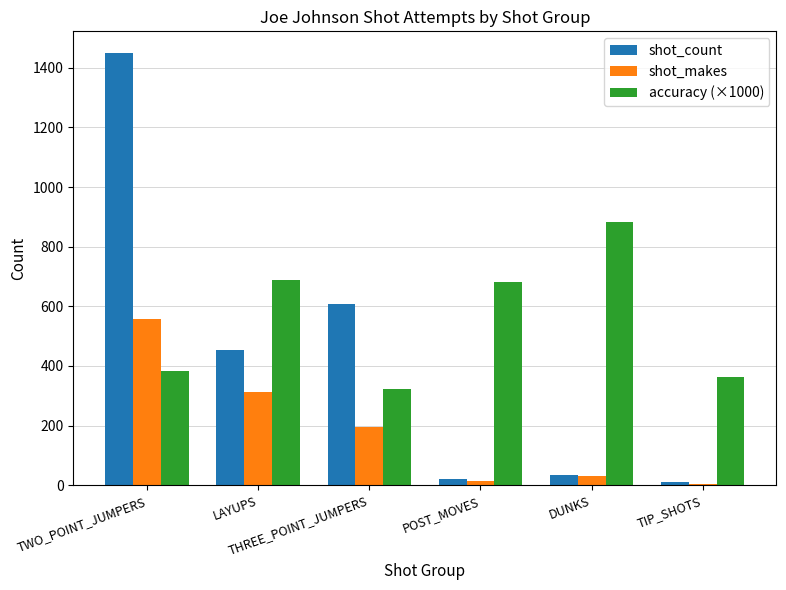

Which series has the largest total across all categories?

accuracy (×1000)